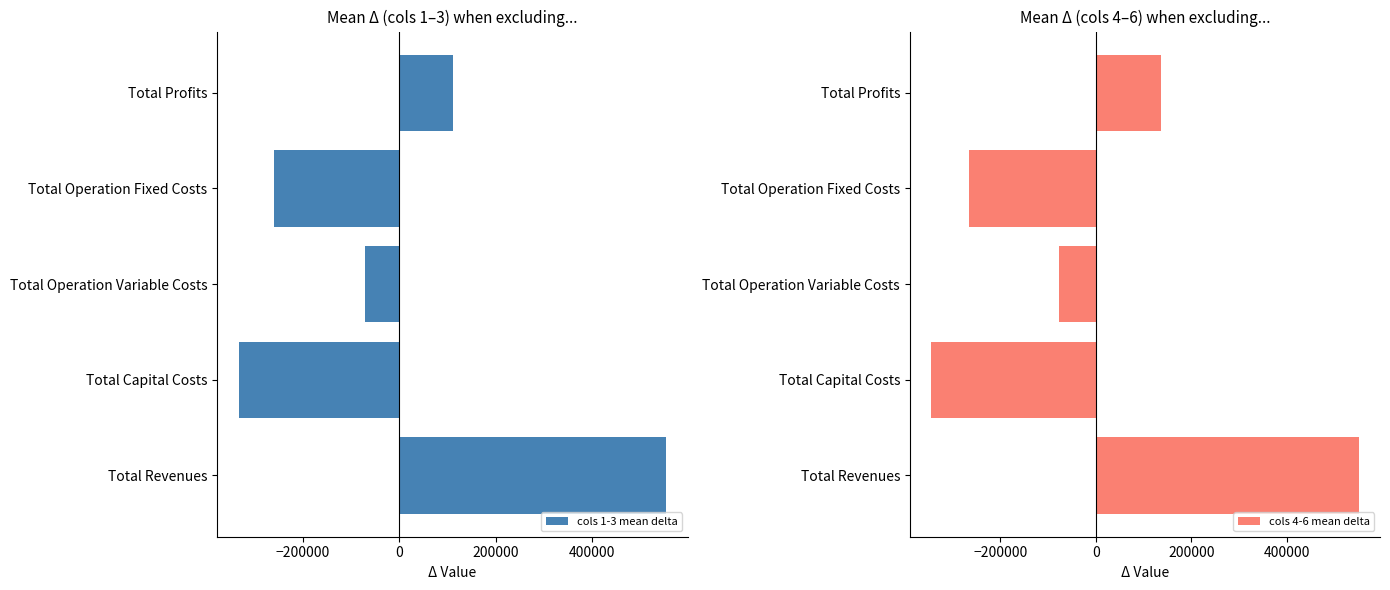

Is it true that cols 4-6 mean delta equals 549910.4 at Total Revenues?

True